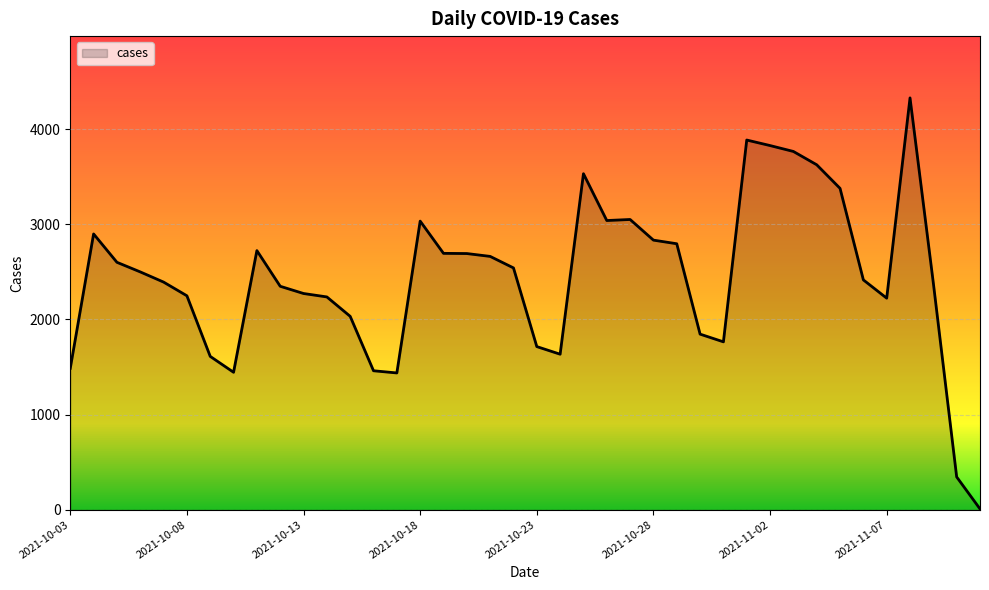

What is the maximum value shown in the chart?

4329